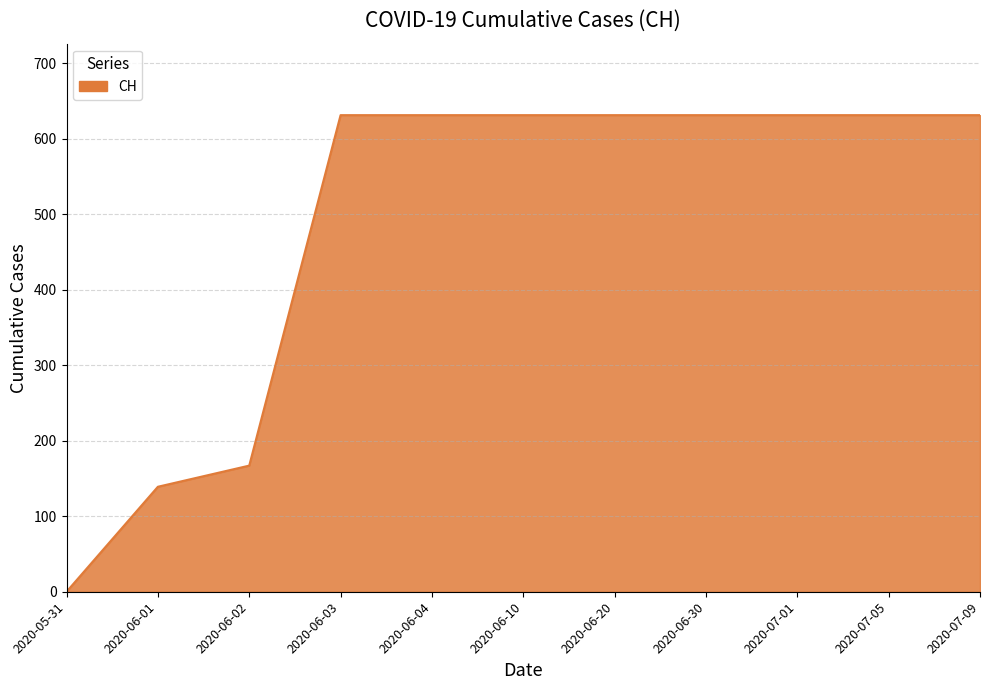

Is it true that the value at 2020-07-09 is 931?

False